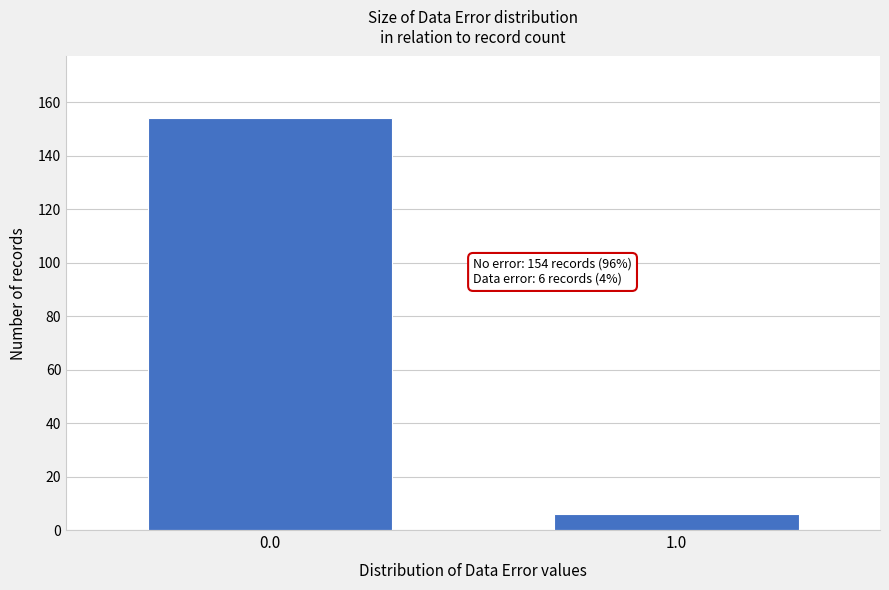

Reading right to left, what are all the values shown in this chart?

1.0=6	0.0=154